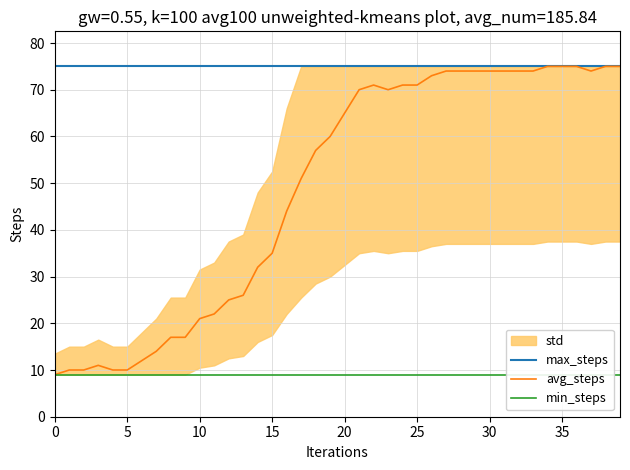

Rank the series at 37 from lowest to highest value.

min_steps, avg_steps, max_steps